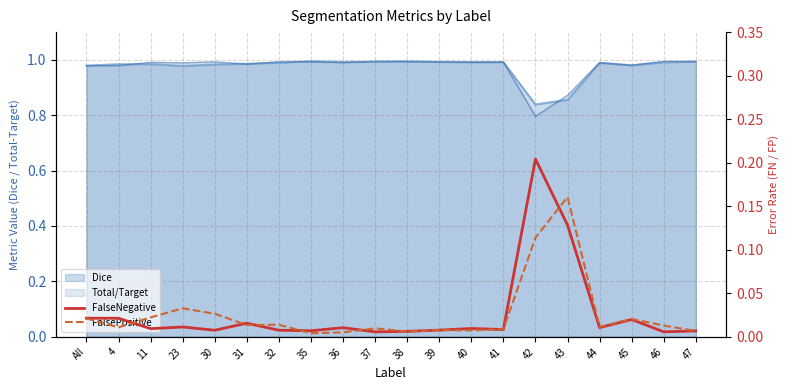

Which series has the widest spread of values?

FalseNegative